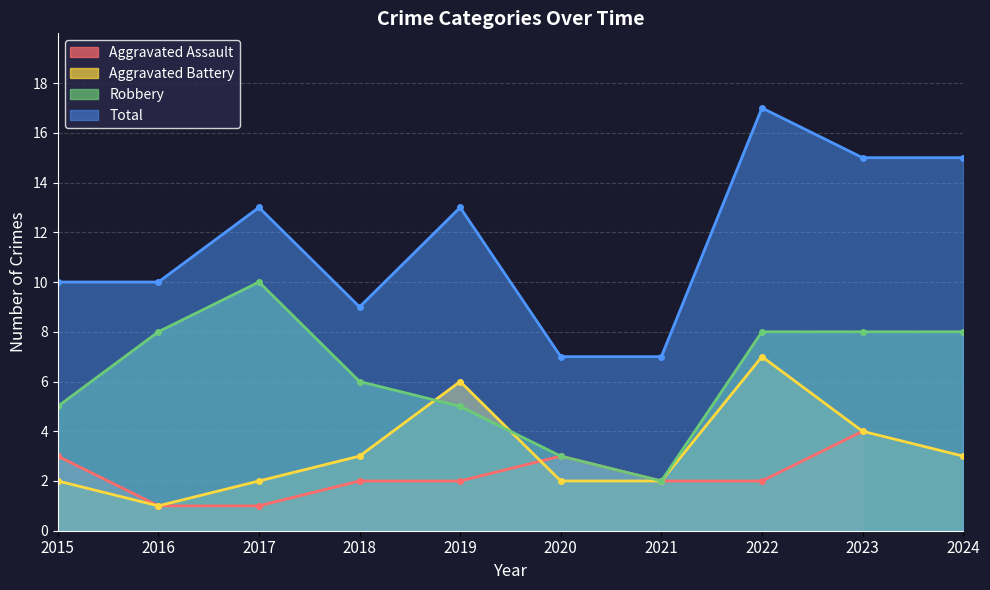

What value does the Total series have at 2016?

10